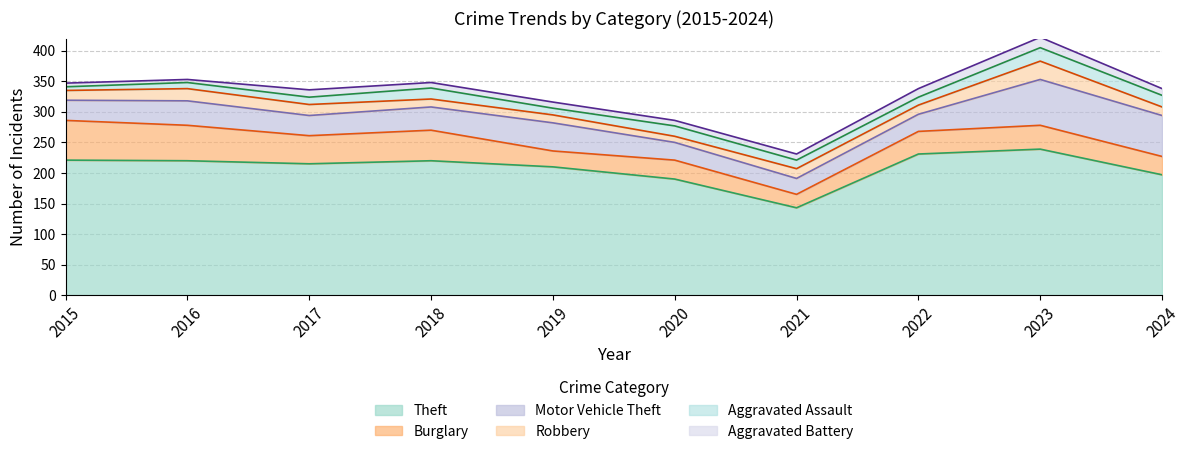

Is it true that Theft equals 423 at 2023?

False